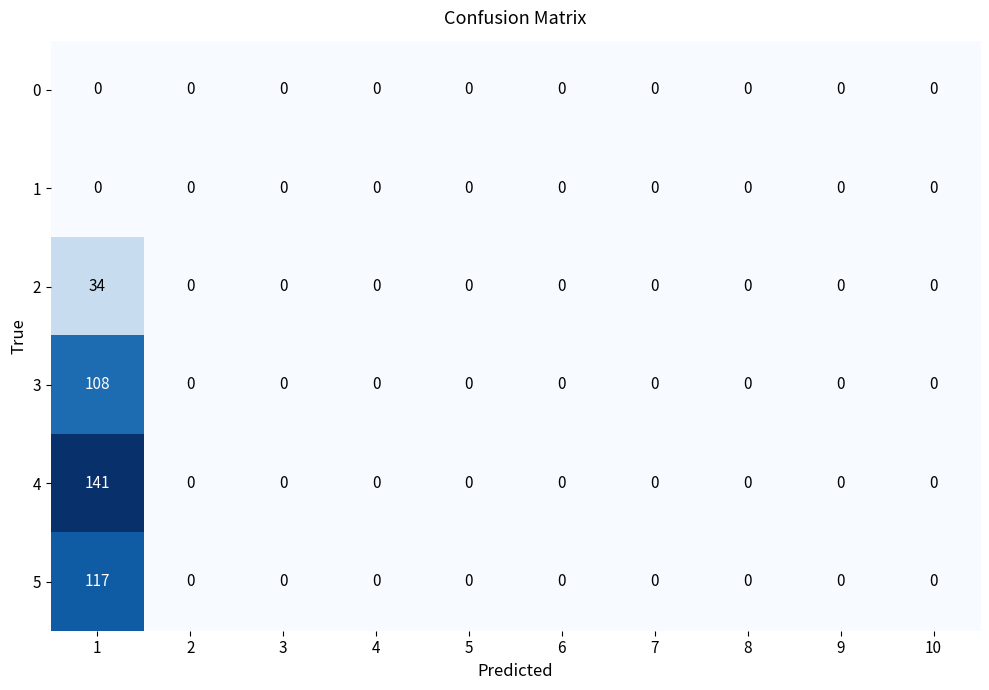

How many data points in 5 are above 0?

1